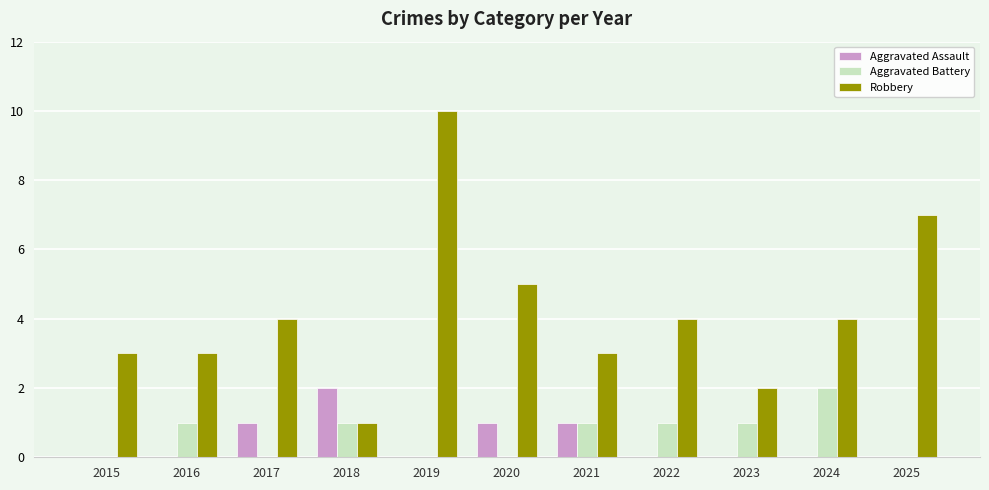

The Robbery series shows 4 at 2022. True or false?

True